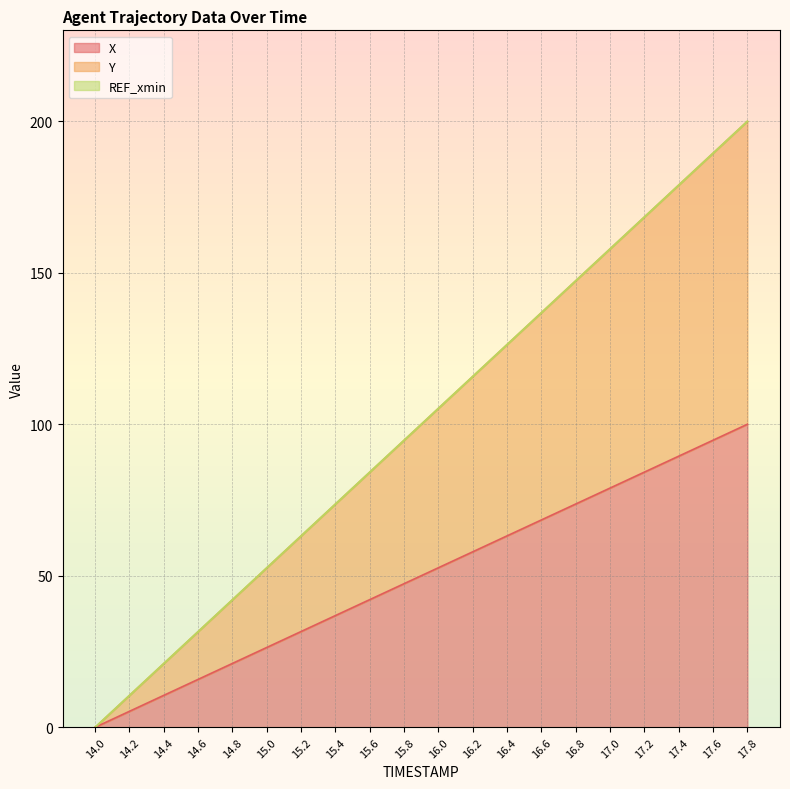

Rank the categories by Y value from highest to lowest.

17.8, 17.6, 17.4, 17.2, 17.0, 16.8, 16.6, 16.4, 16.2, 16.0, 15.8, 15.6, 15.4, 15.2, 15.0, 14.8, 14.6, 14.4, 14.2, 14.0